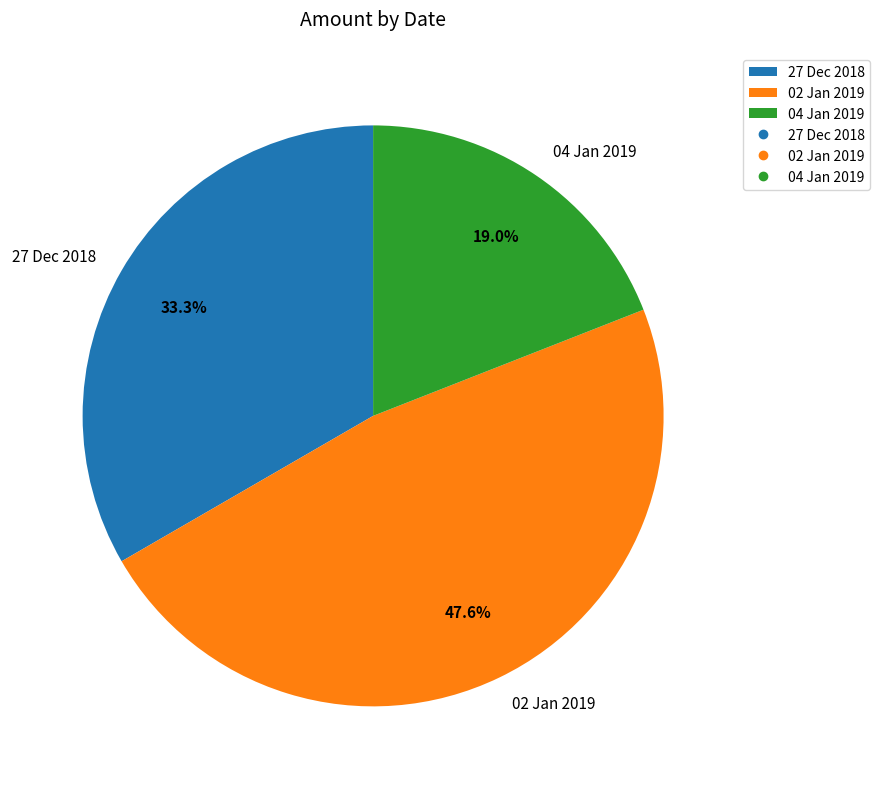

Which slice is the largest?

02 Jan 2019